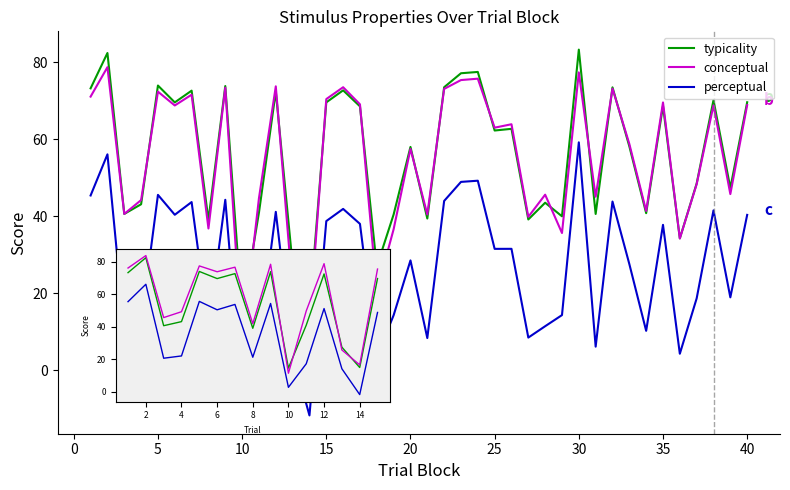

Rank the series by their maximum value, from highest to lowest.

typicality, conceptual, perceptual